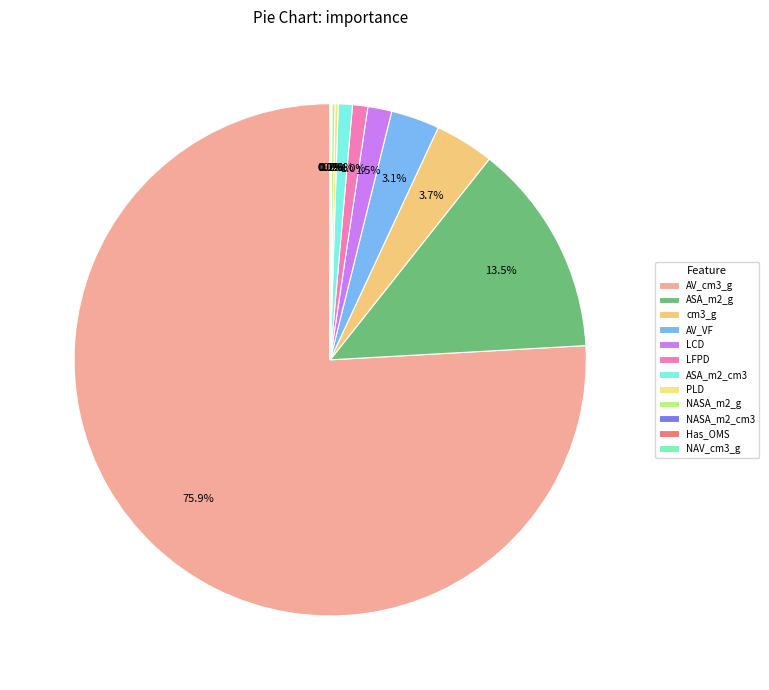

To the nearest percent, what is the difference between the largest and smallest slice percentages?

76%